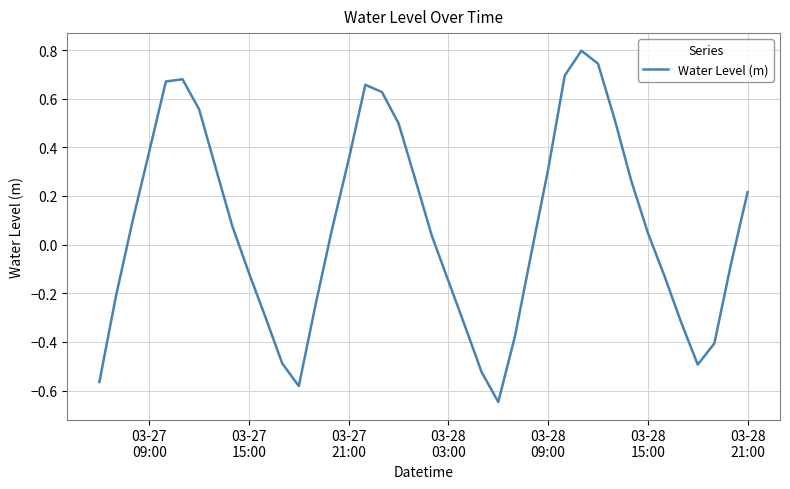

What is the maximum value shown in the chart?

0.8